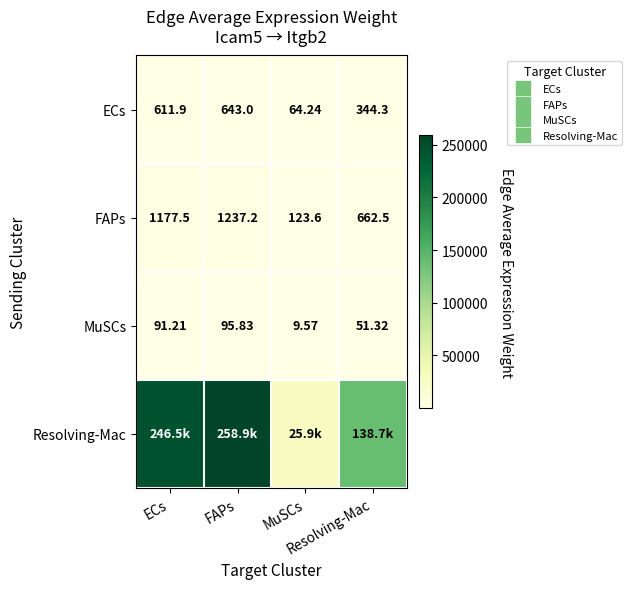

Is it true that FAPs equals 1237.2 at FAPs?

True